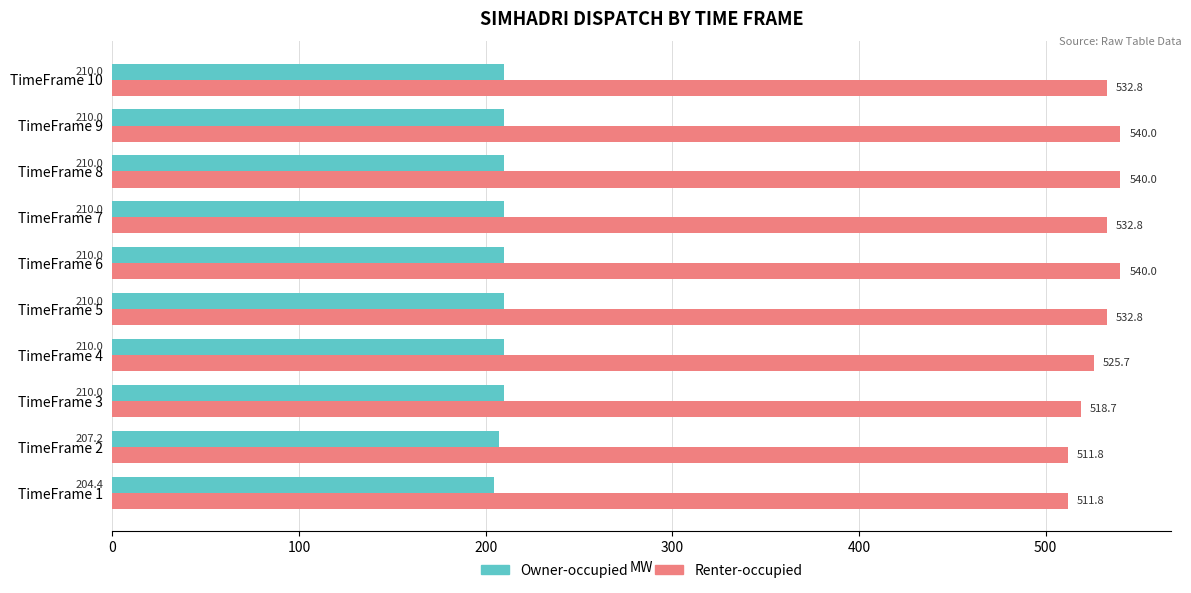

What is the sum of the Owner-occupied values at TimeFrame 1 and TimeFrame 10?

414.4